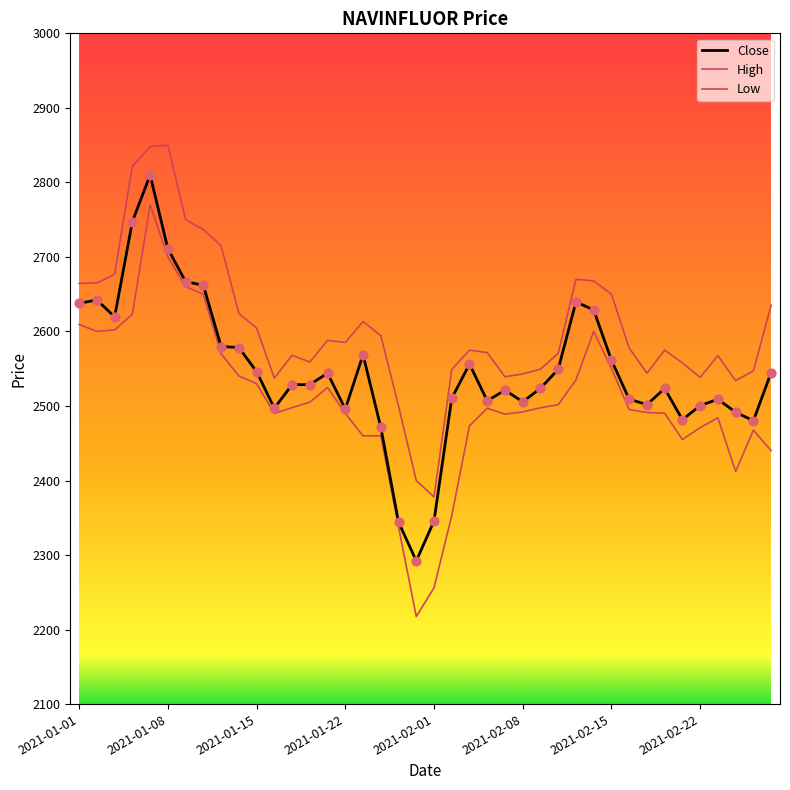

Which series has the largest total across all categories?

High